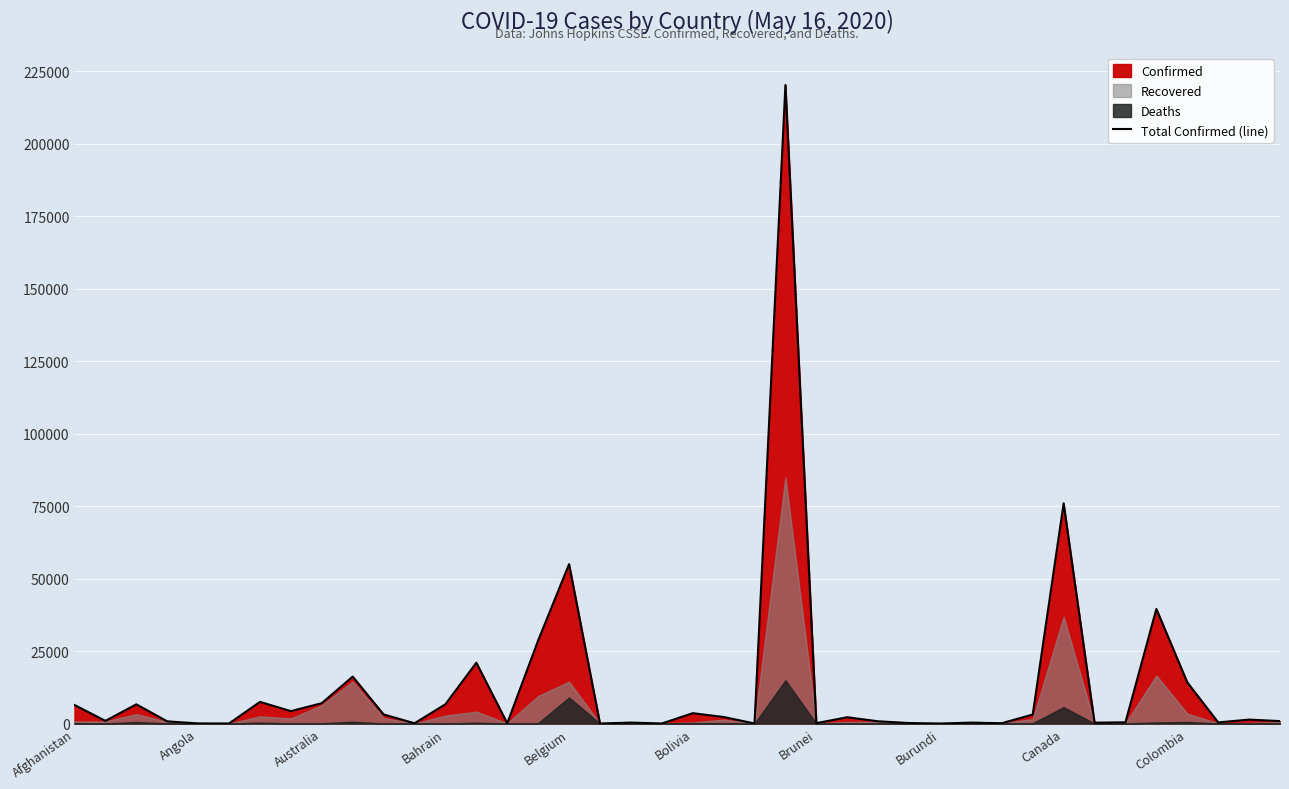

Is it true that the value at 39 is 1152?

False